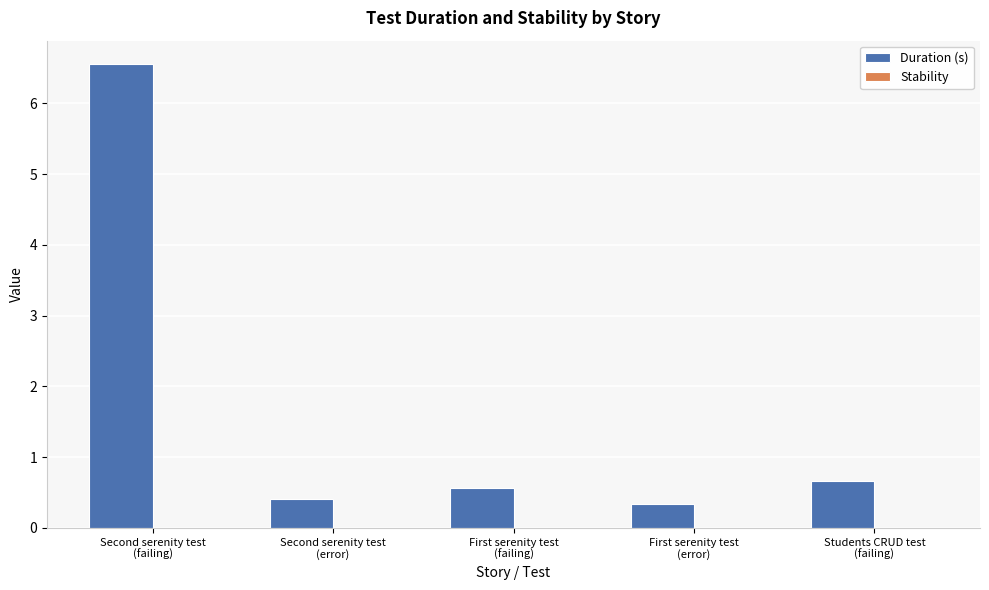

What is the average value?

1.7